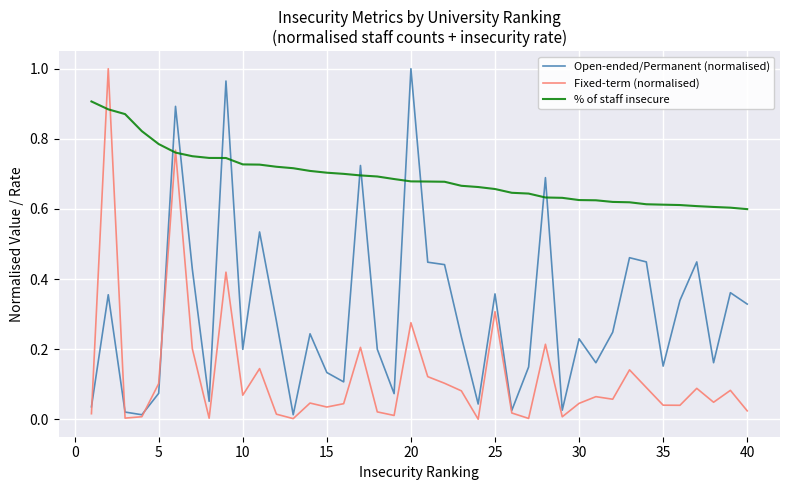

Which series has the largest total across all categories?

% of staff insecure